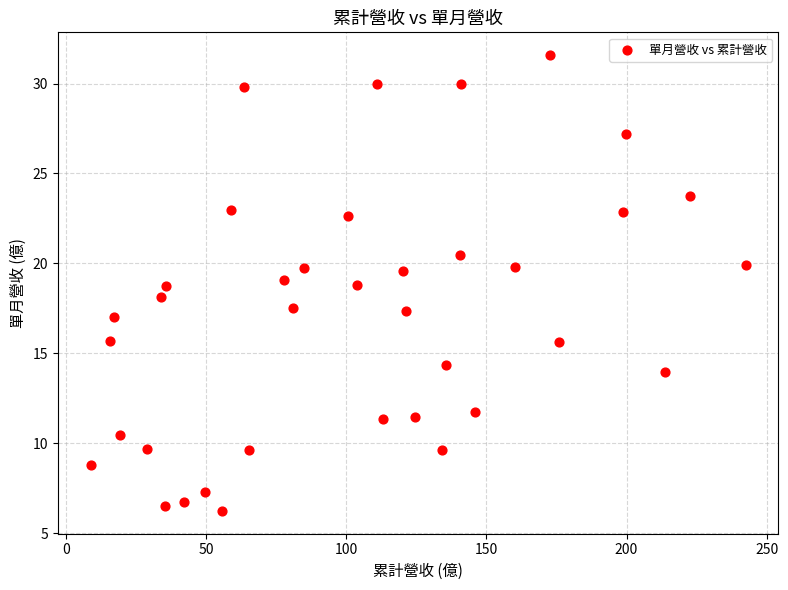

What is the range of X values (max minus min)?

233.7